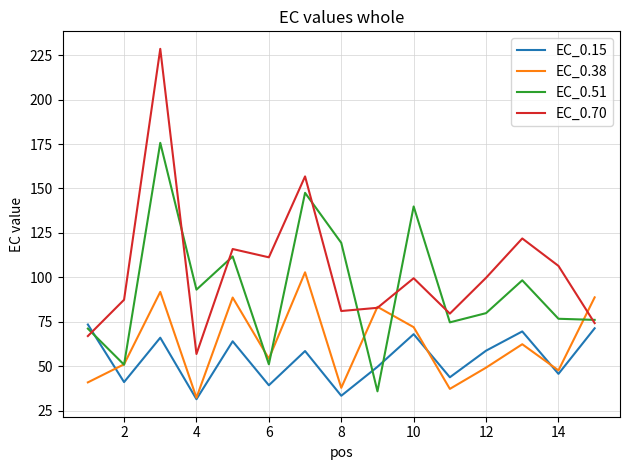

What is the minimum value for EC_0.51?

35.9